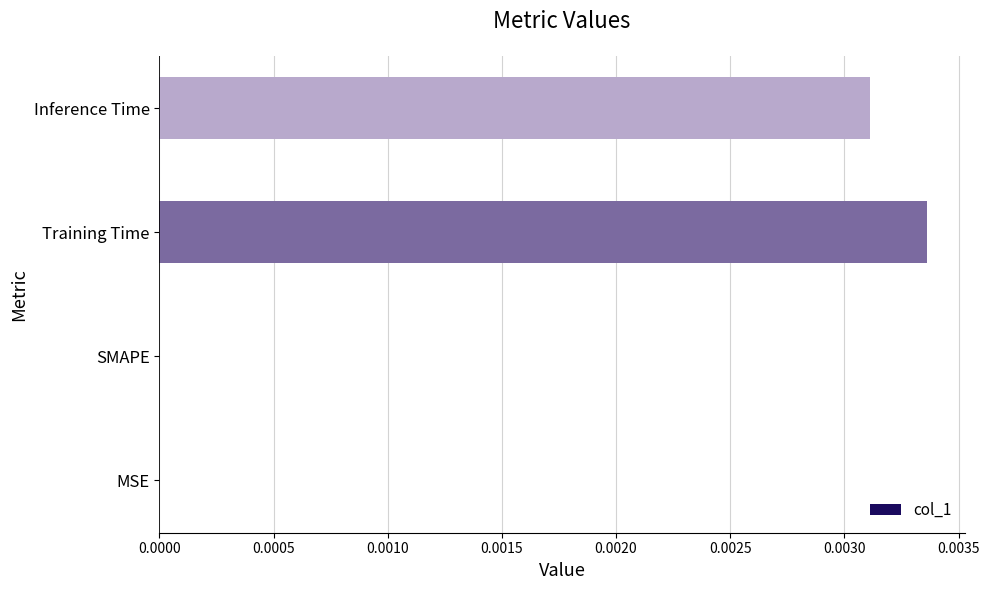

Between Inference Time and Training Time, which is larger?

Training Time